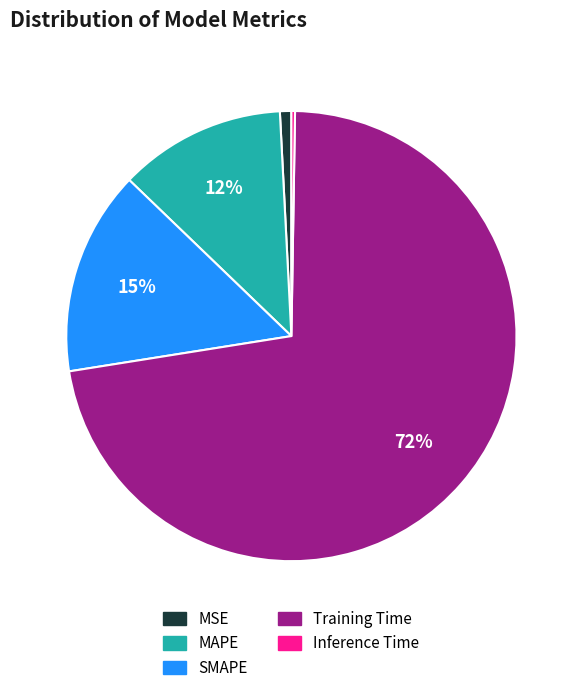

Does any single category account for the majority?

Yes